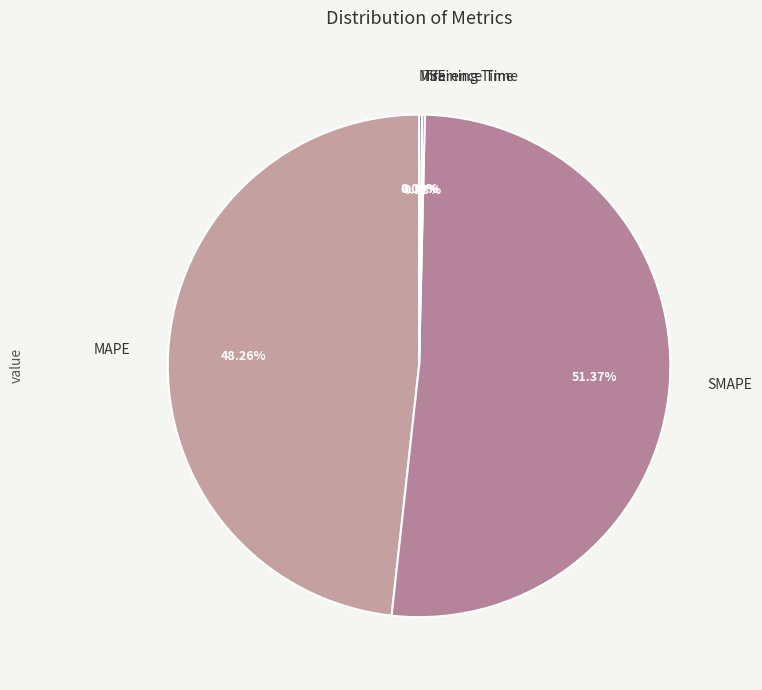

Which slice is the largest?

SMAPE